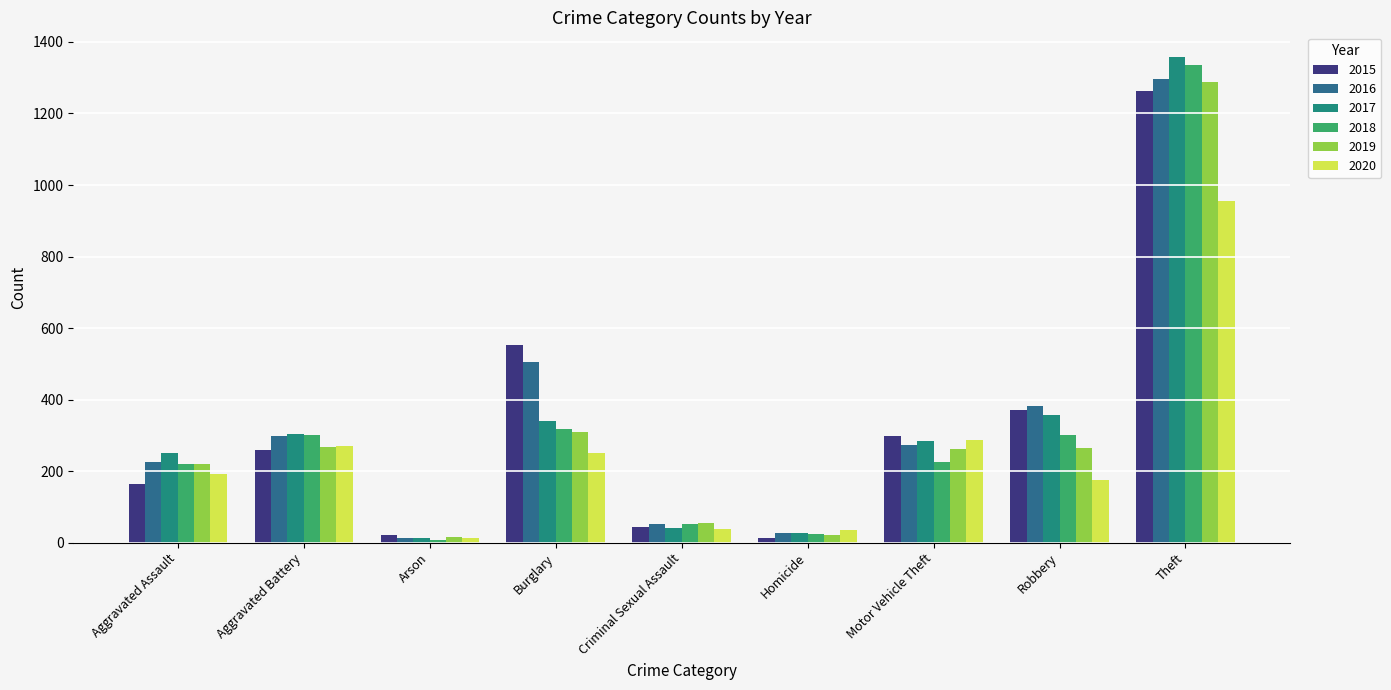

What is the difference between the highest and lowest values at Theft?

405